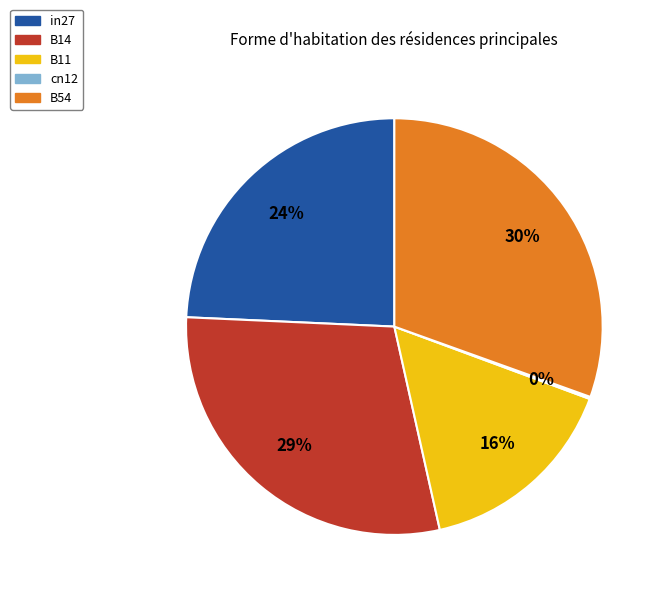

Is the sum of B11 and in27 greater than half?

No